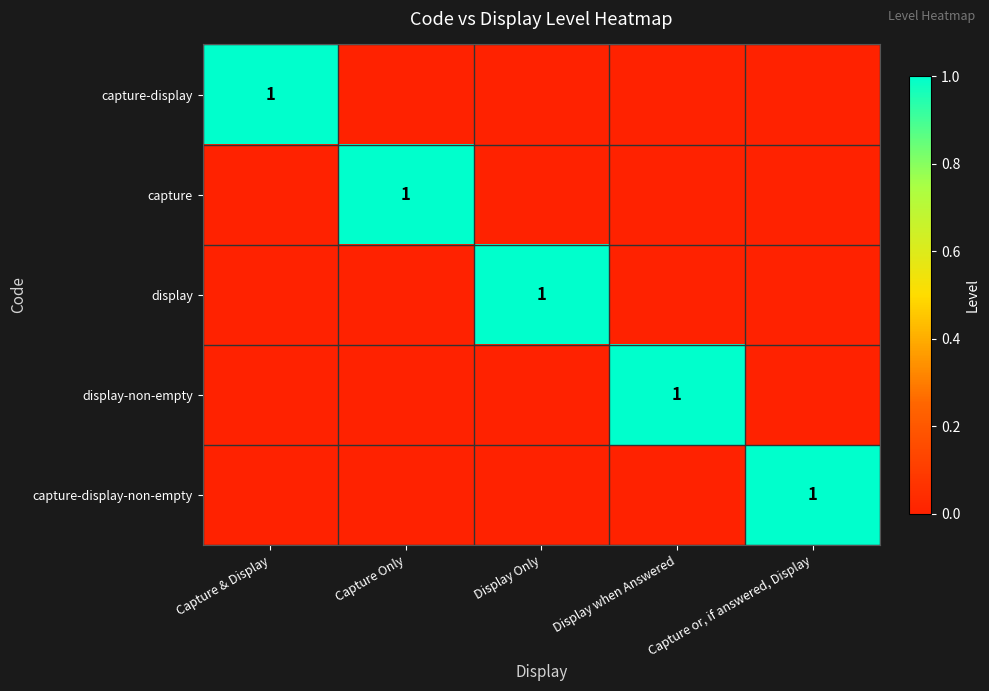

True or false: display has a value of 1 at Display Only.

True